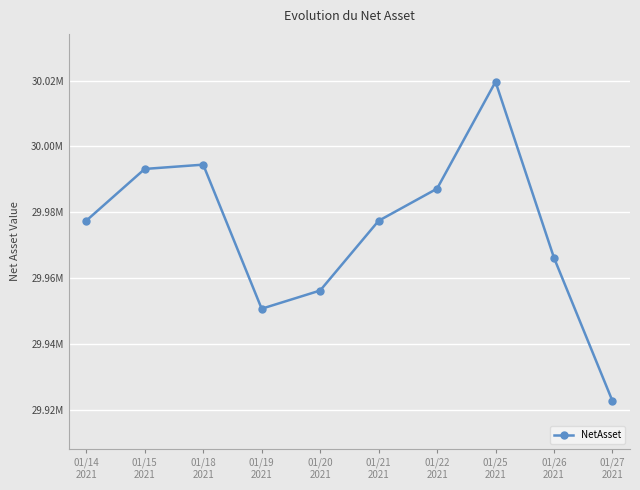

At which category does the chart reach its peak across all series?

01/25
2021